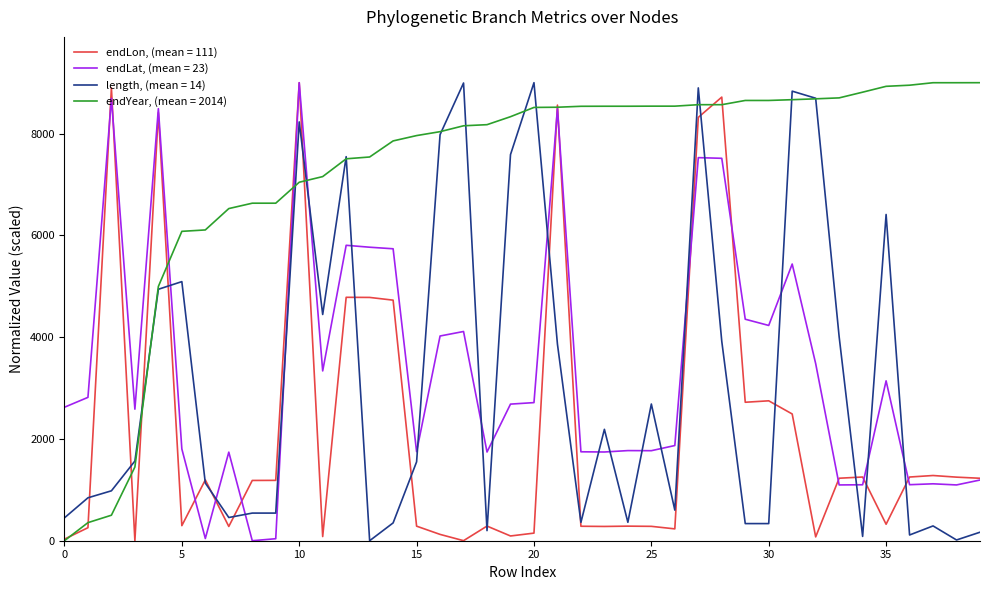

Which series has the largest total across all categories?

endYear, (mean = 2014)